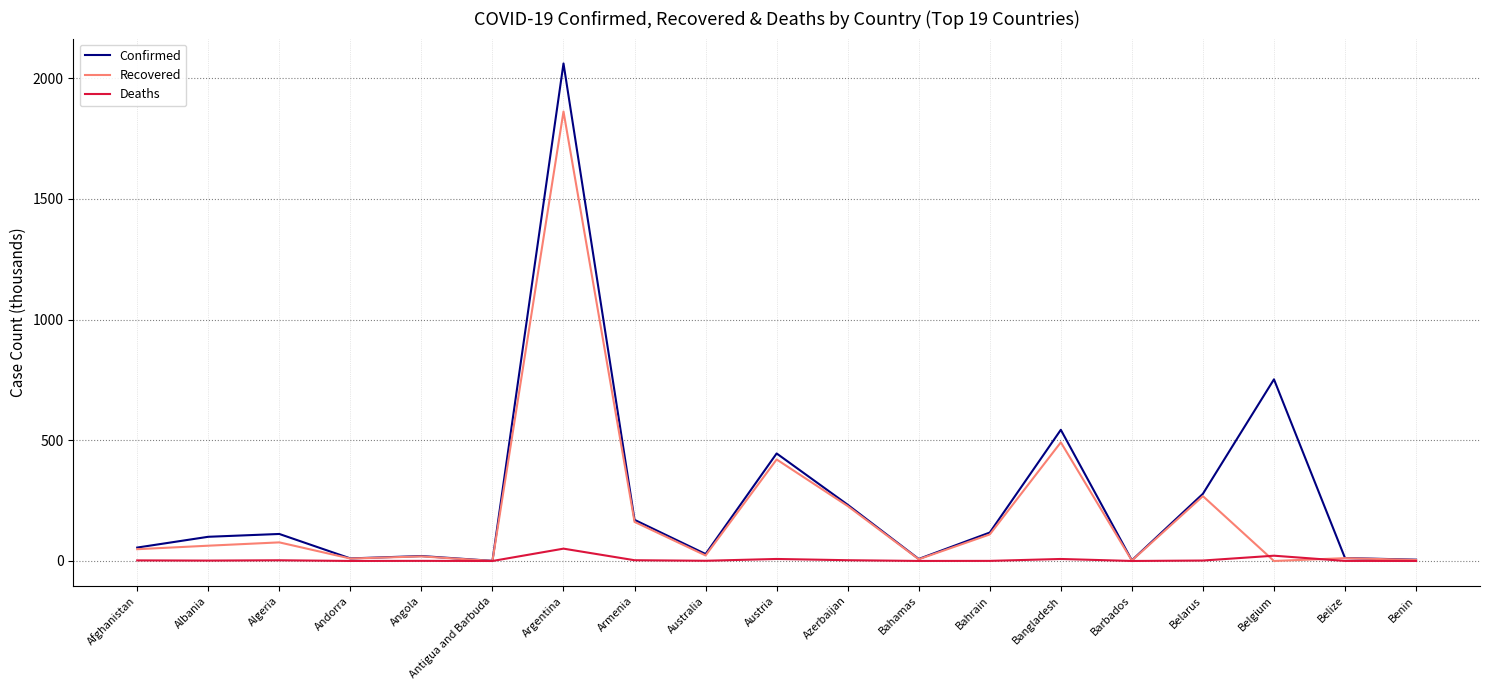

At how many categories does at least one series exceed 1648?

1